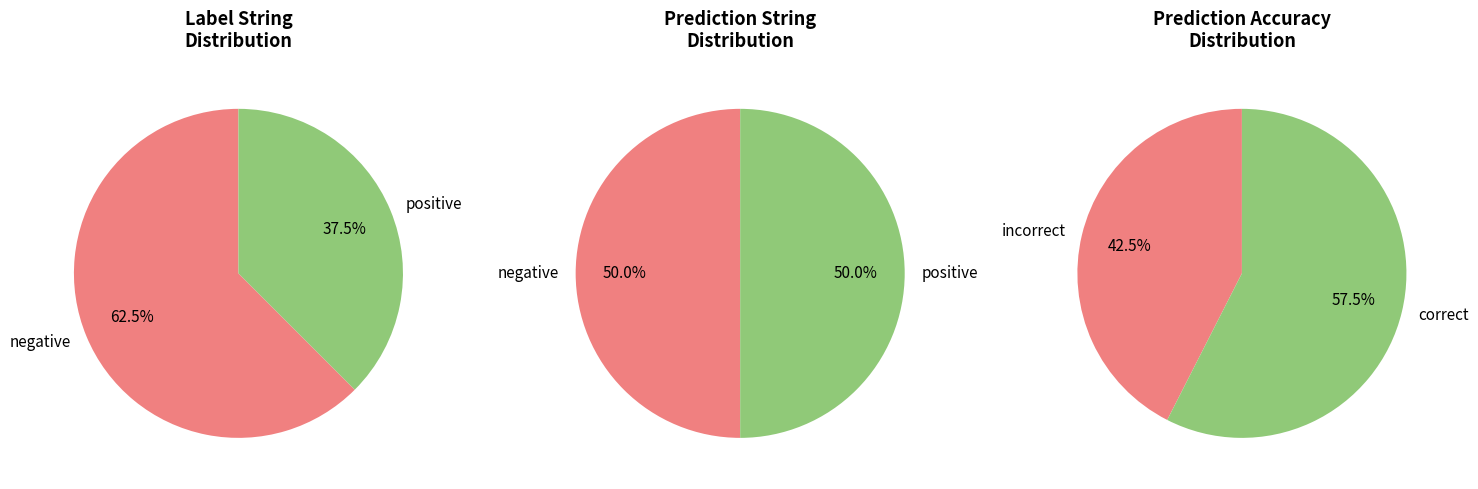

How many slices are in this pie chart?

2